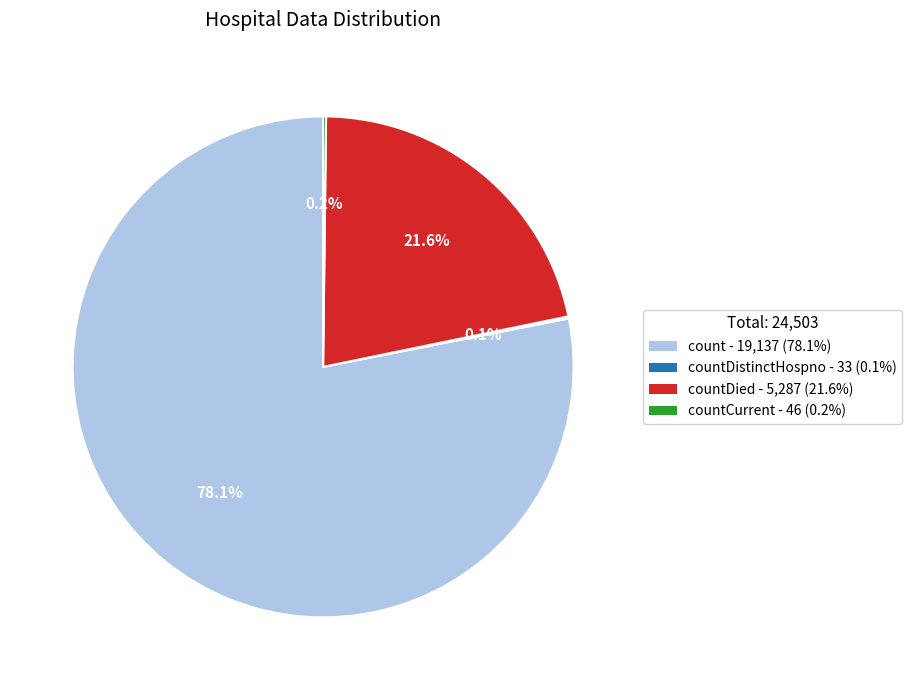

What percentage do countDied - 5,287 (21.6%) and count - 19,137 (78.1%) together represent?

99.7%